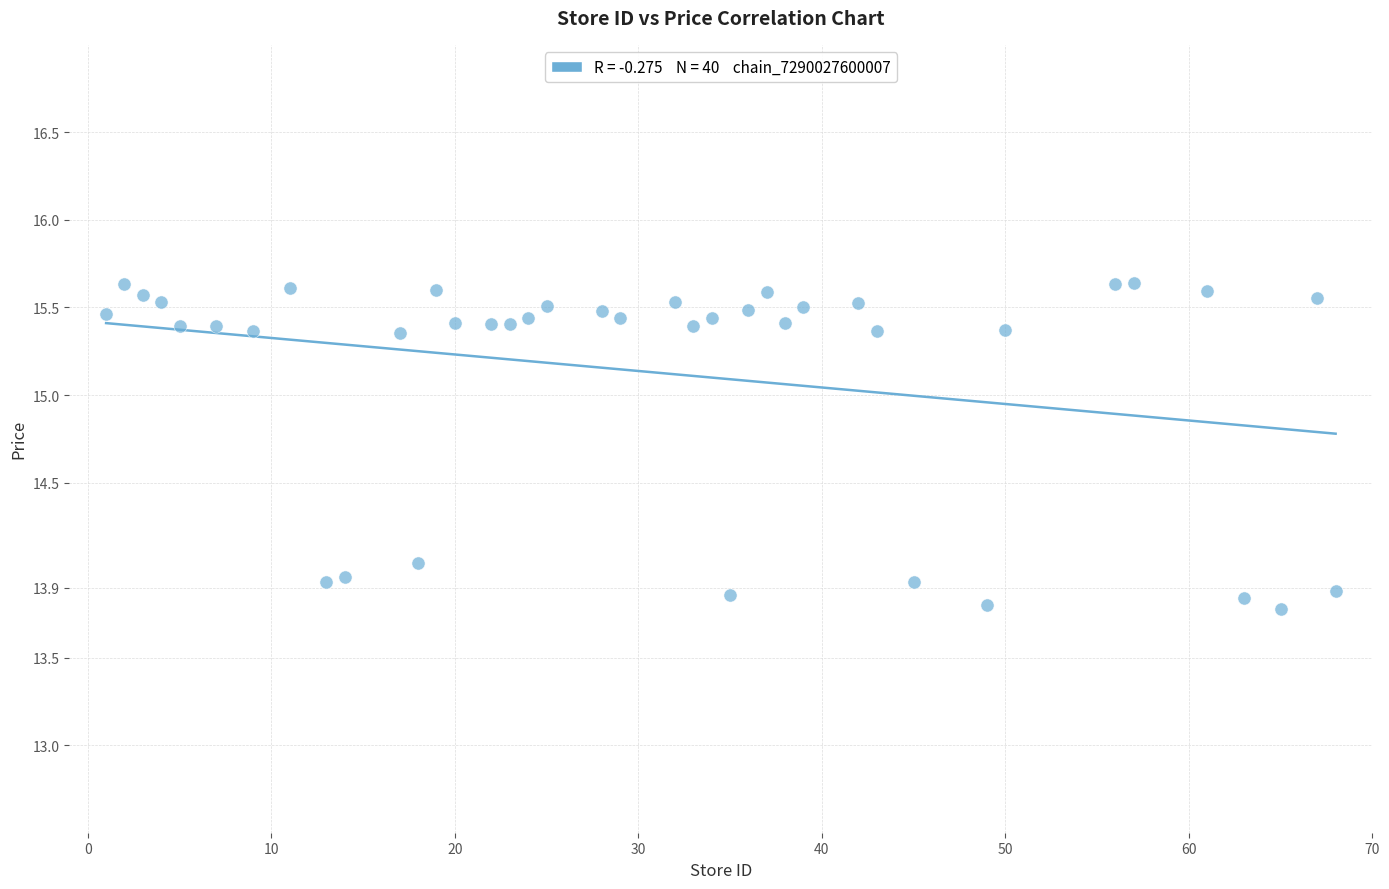

What is the range of X values (max minus min)?

67.0